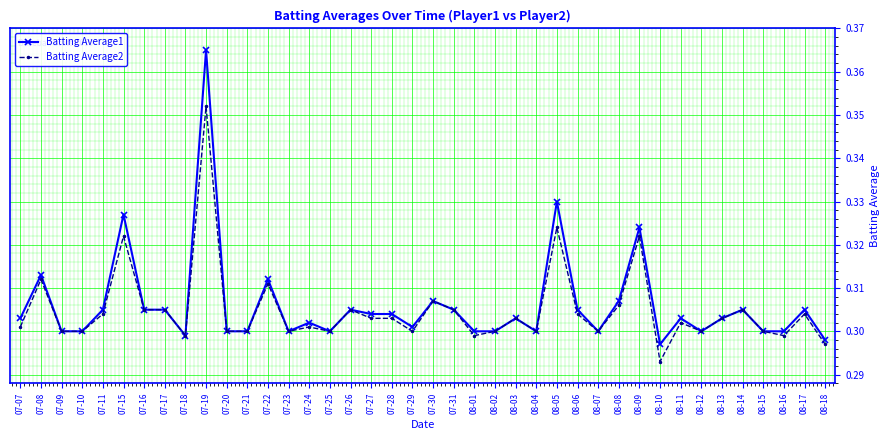

What is the label of the 22nd point from the right?

07-28